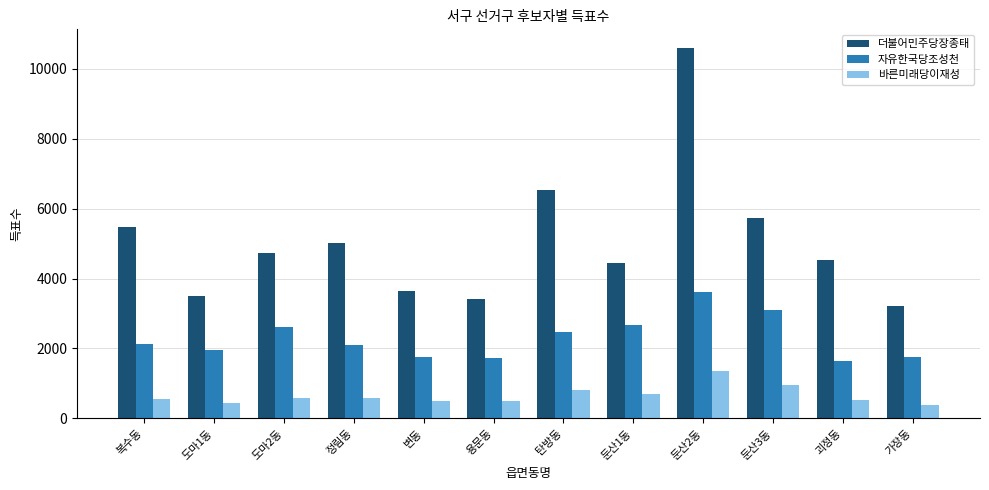

Which series has the largest range (max minus min)?

더불어민주당장종태